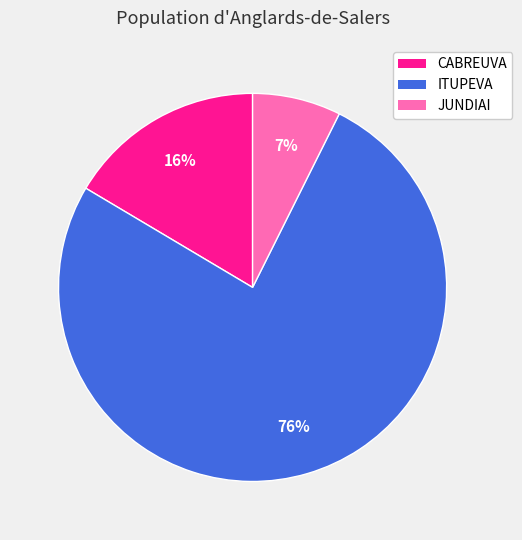

Is there any slice that represents more than half of the pie?

Yes